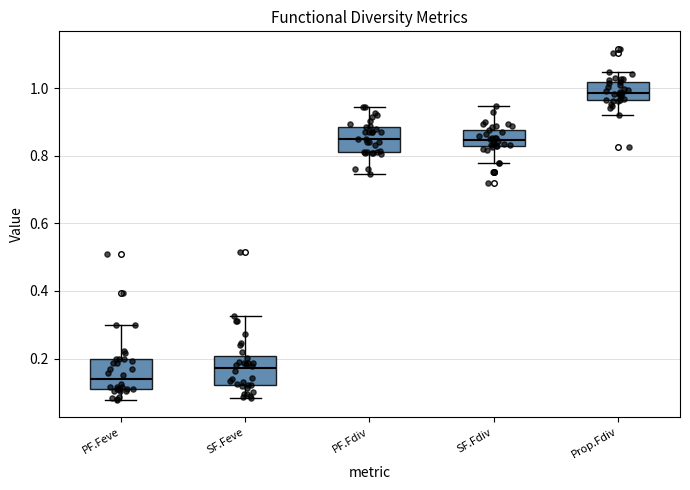

Where does the upper whisker of the box for Prop.Fdiv end on the y-axis? The values are not printed on the chart, so give them approximately, as read against the axis.

1.04